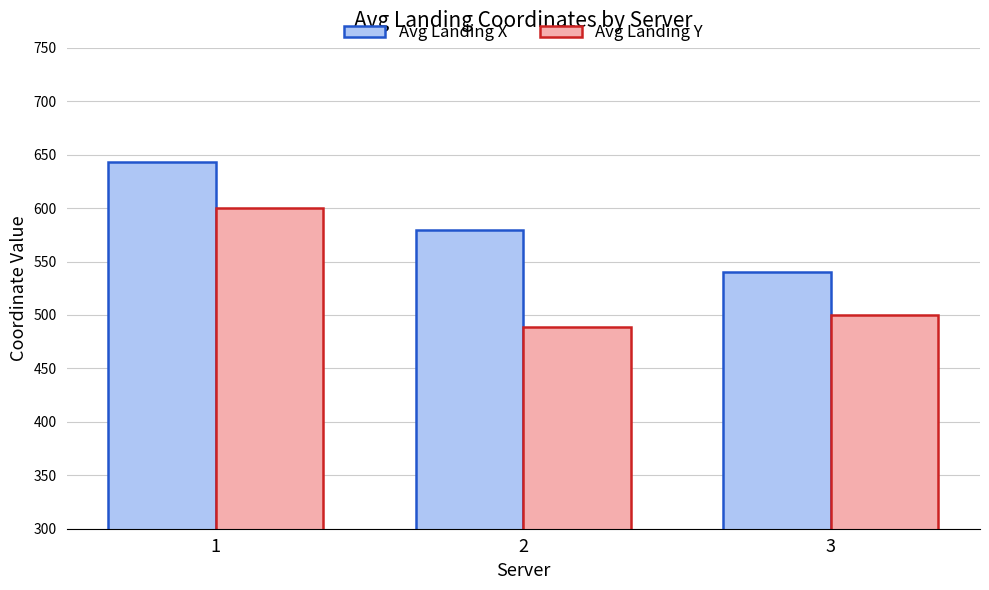

Reading right to left, transcribe all the data shown in this chart.

Avg Landing X: 539.8	580.0	643.0
Avg Landing Y: 500.0	488.7	600.0